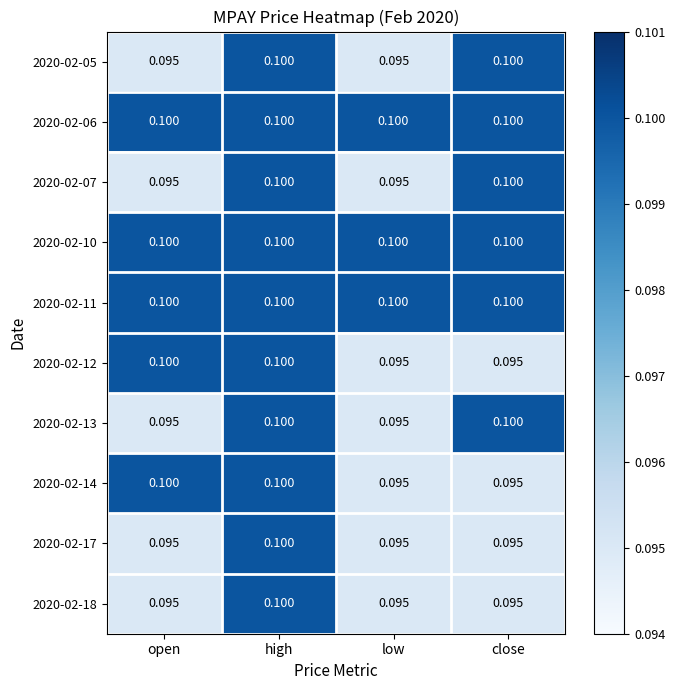

Is the value of 2020-02-07 at open greater than the value of 2020-02-13 at high?

No